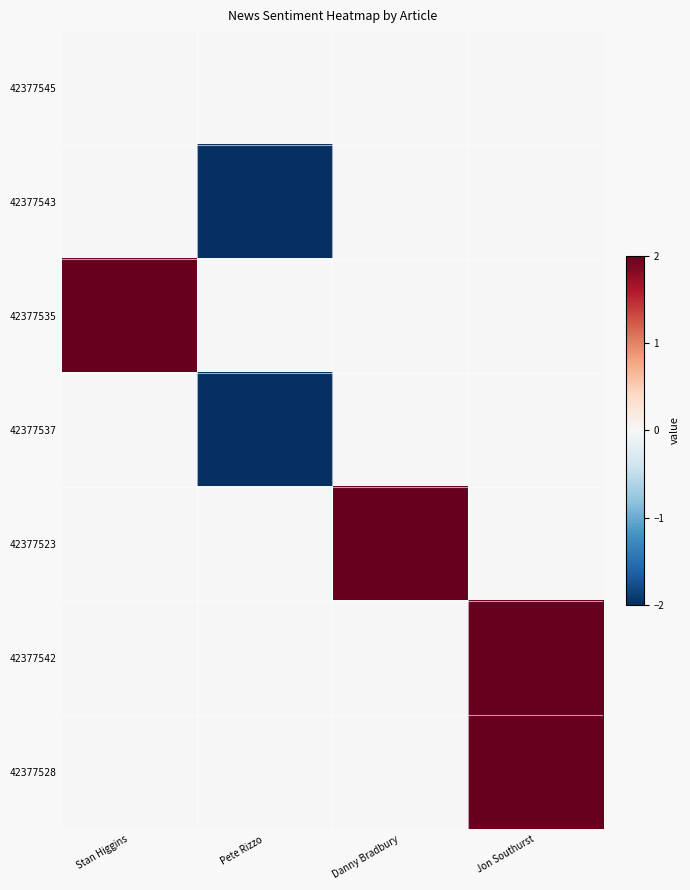

Rank the series at Danny Bradbury from highest to lowest value.

42377523, 42377545, 42377543, 42377535, 42377537, 42377542, 42377528